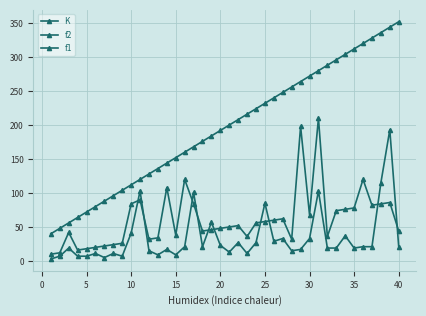

Which series ends up on top after the final intersection of f1 and f2?

f2